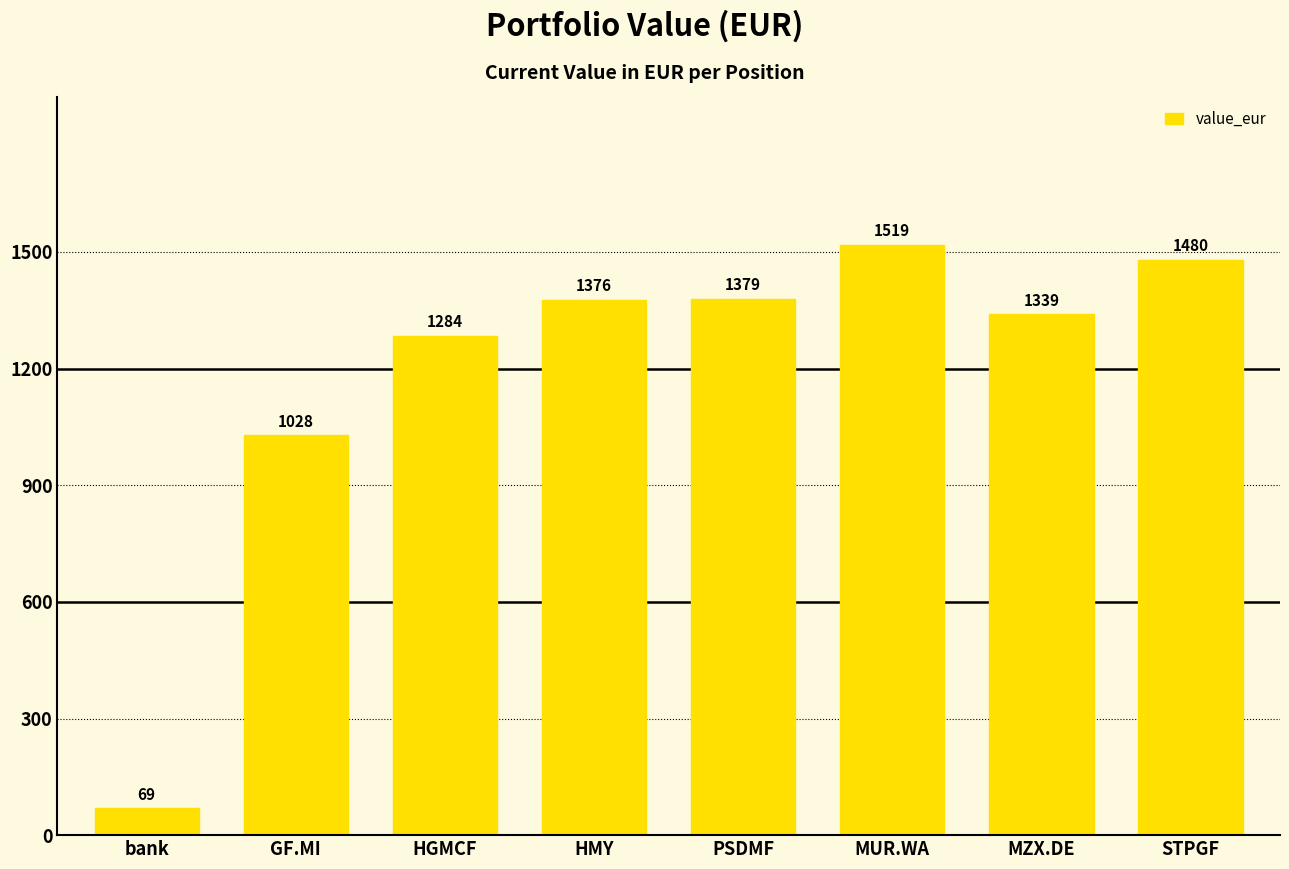

Is it true that the value at HMY is 319.3?

False